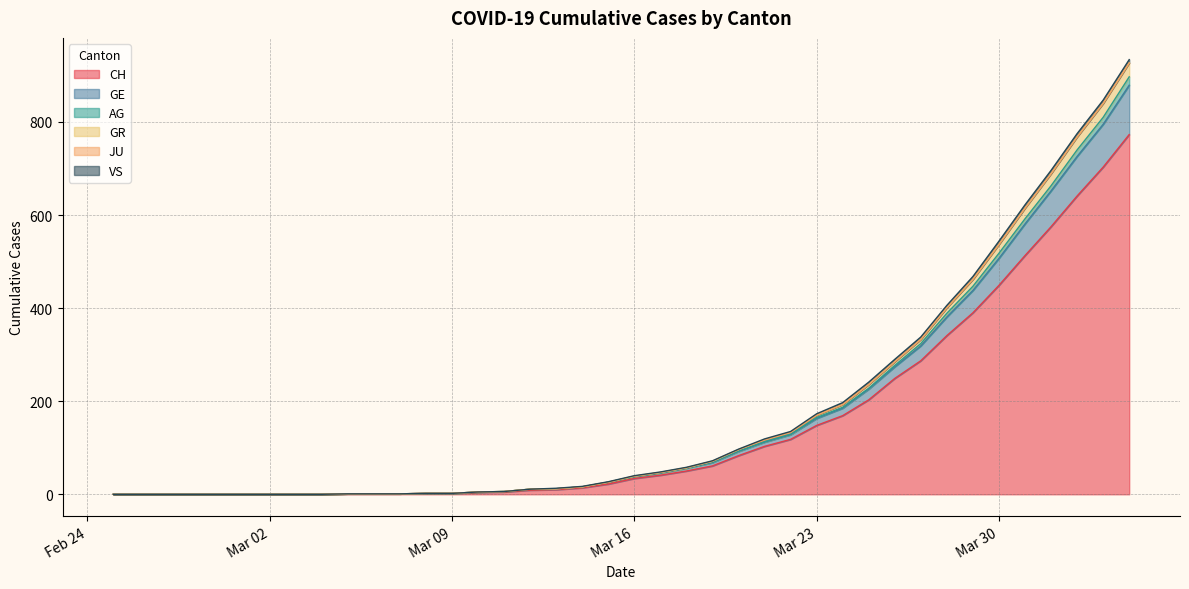

Which label corresponds to the largest value in the chart?

2020-04-04